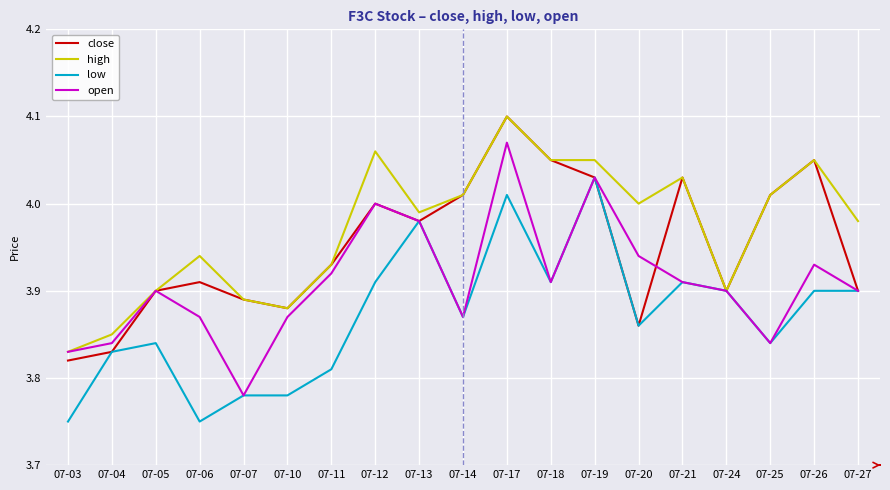

Is it true that close equals 6.0 at 07-25?

False